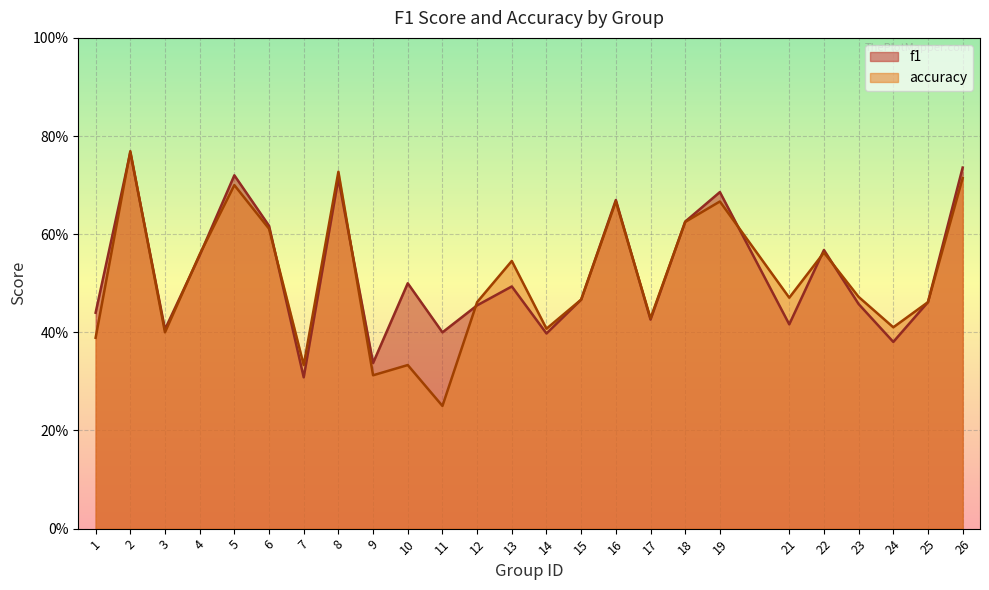

How many distinct data groups are displayed?

2